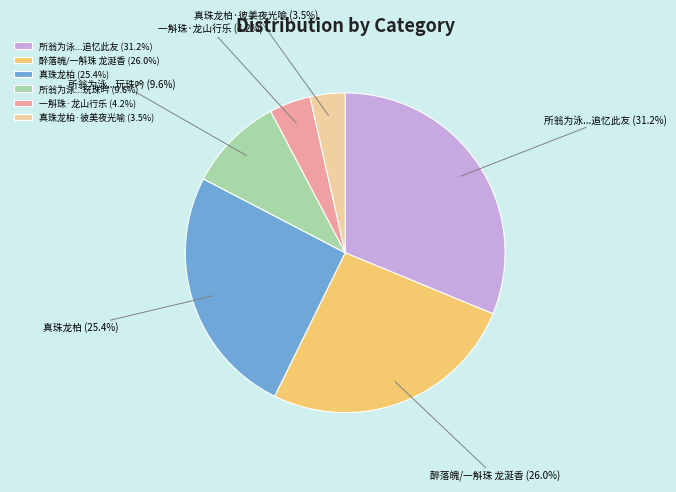

Count the number of slices in the pie.

6